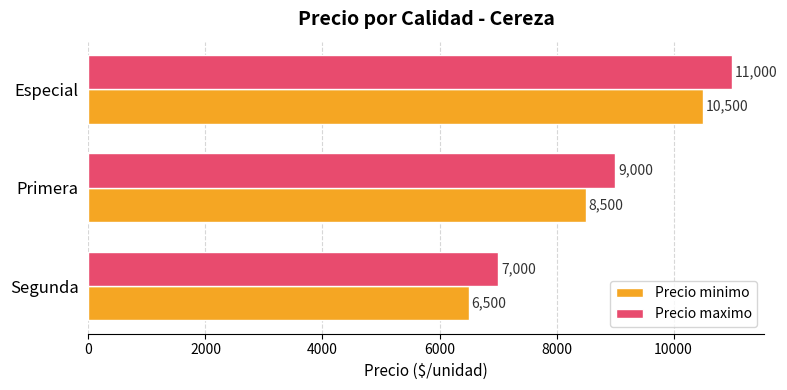

True or false: Precio minimo has a value of 1954 at Segunda.

False